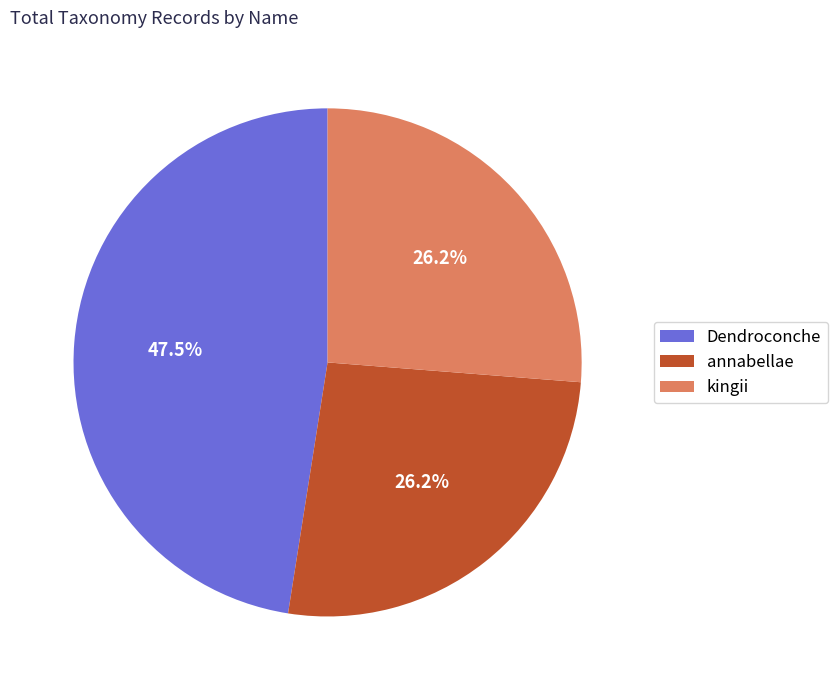

Is there any slice that represents more than half of the pie?

No